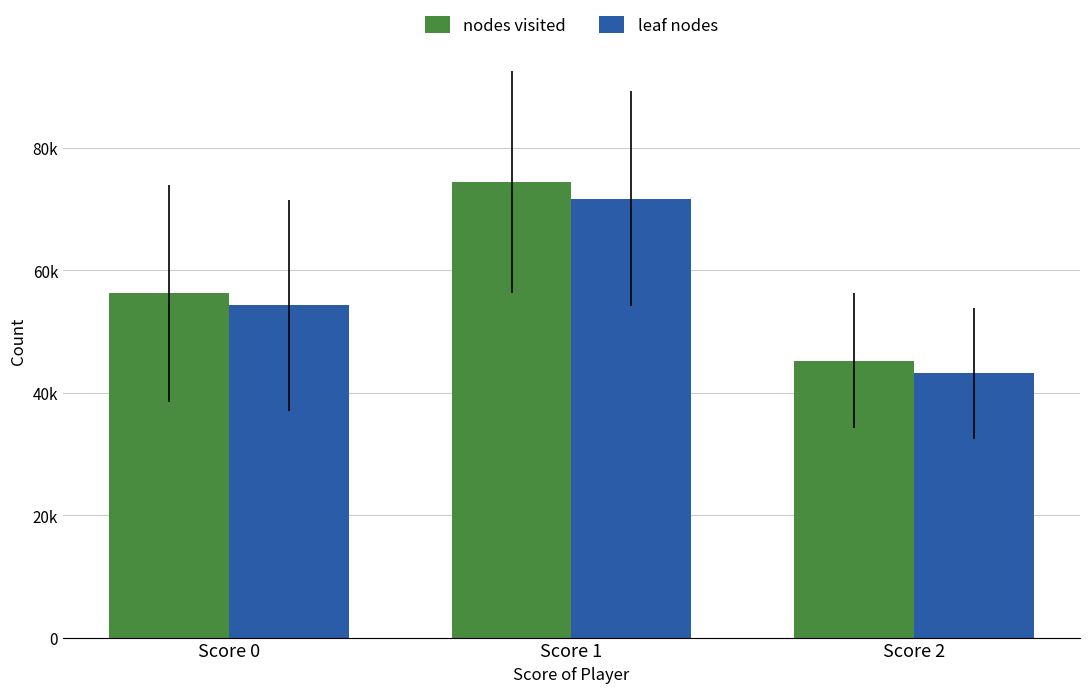

Which category has the highest value across all series?

Score 1